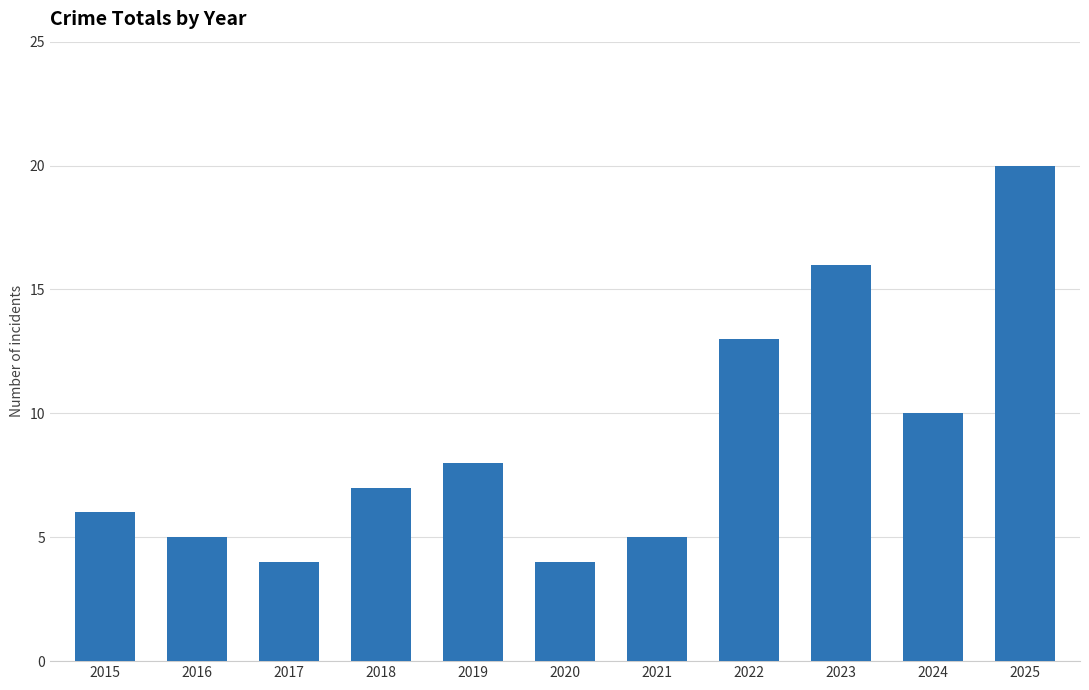

The value at 2024 is 3. True or false?

False